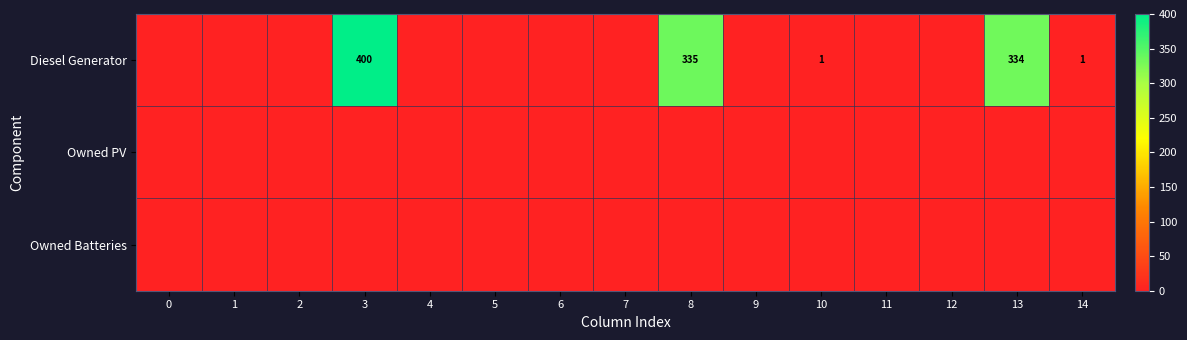

The value of Diesel Generator at 13 is 334. True or false?

True